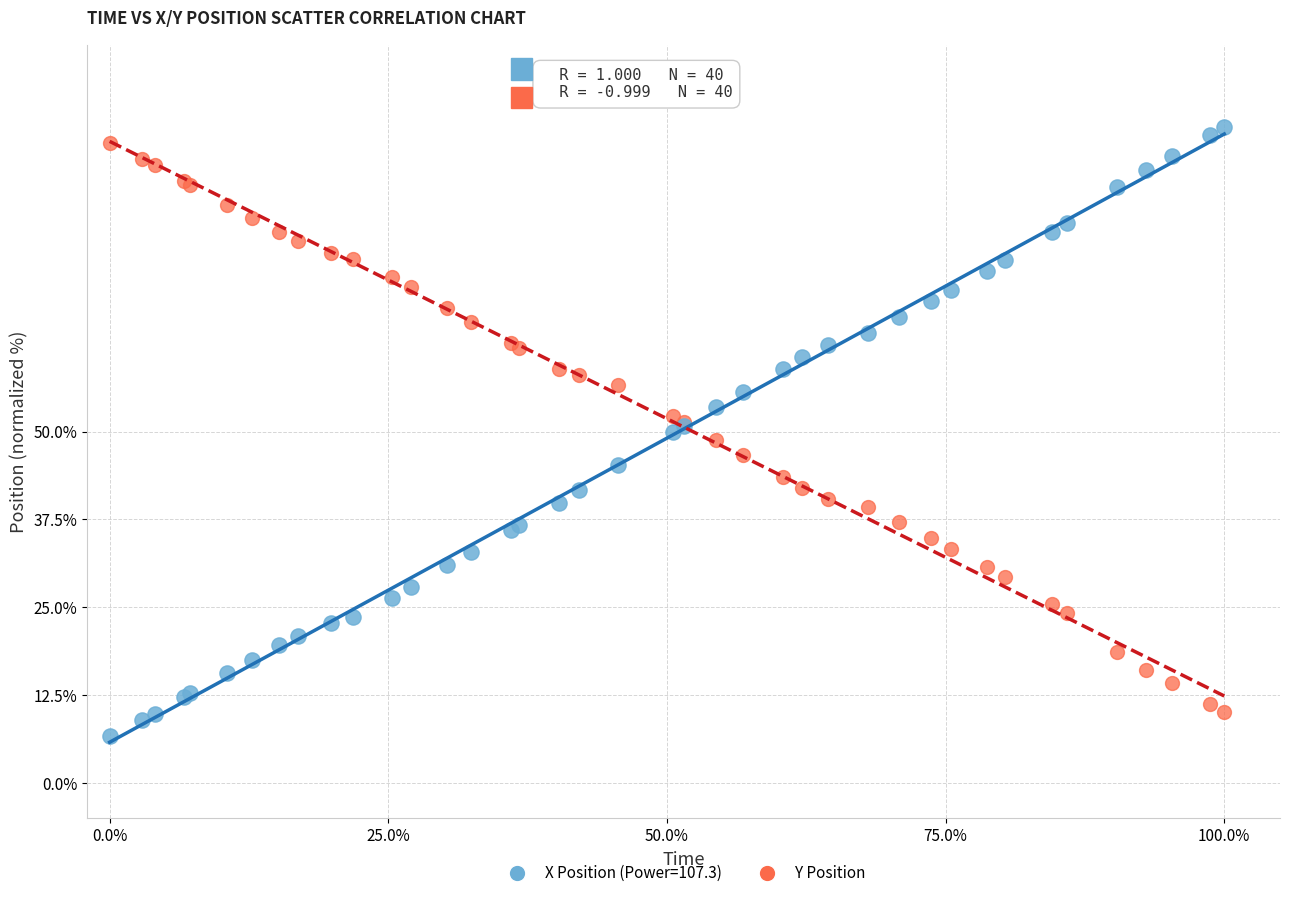

What is the X range (max minus min) for the scatter plot?

100.0